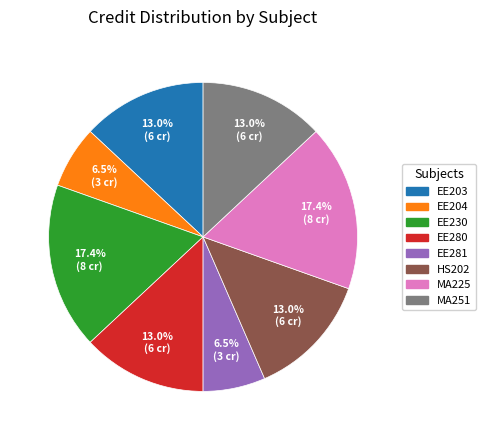

Is it true that EE280 is 24% of the pie?

False